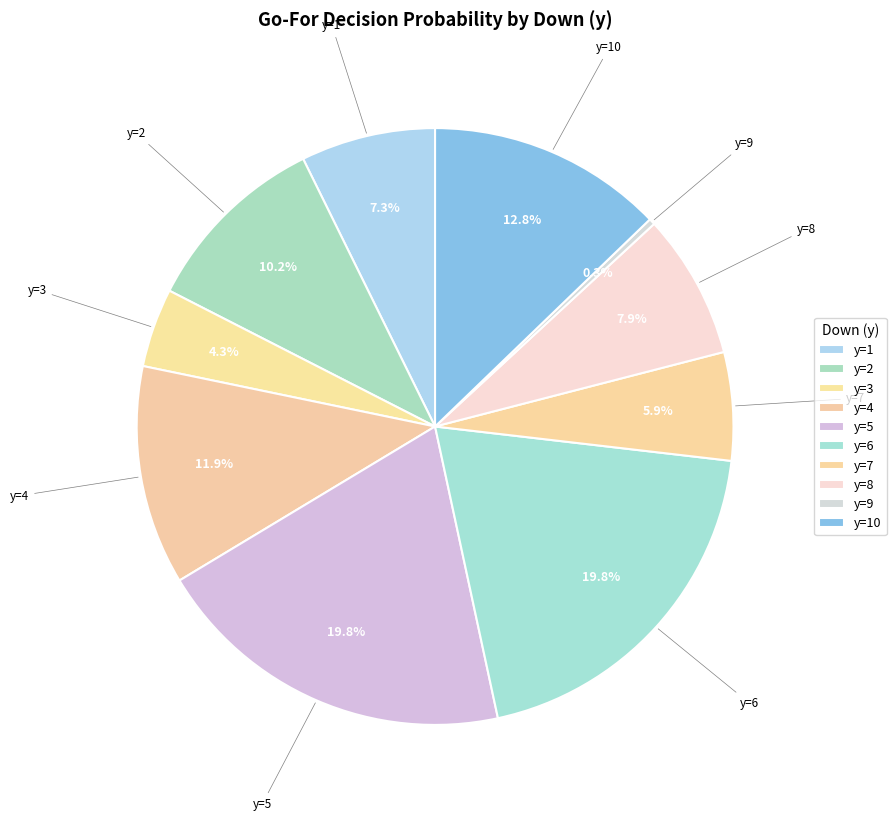

How many segments does this pie chart have?

10